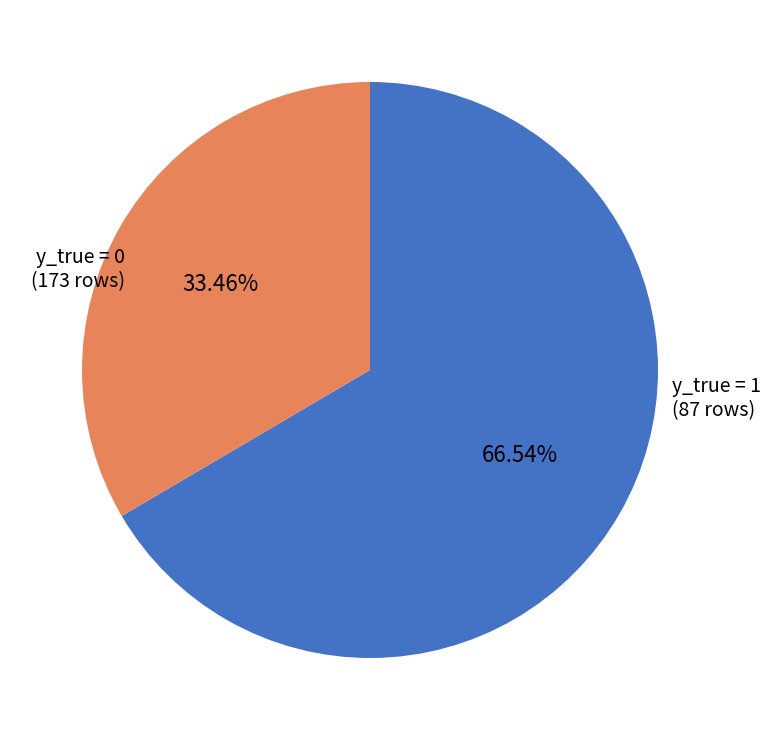

Is there any slice that represents more than half of the pie?

Yes